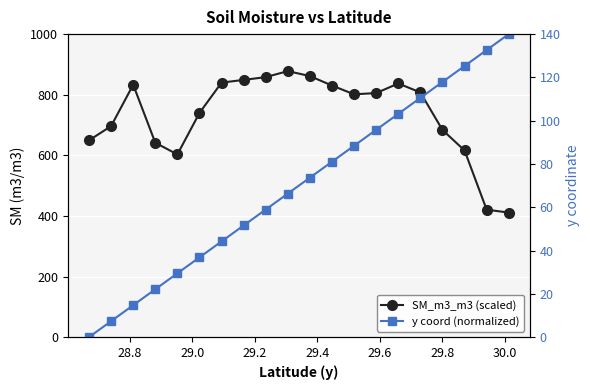

The y coord (normalized) series shows 54.4 at 29.6. True or false?

False